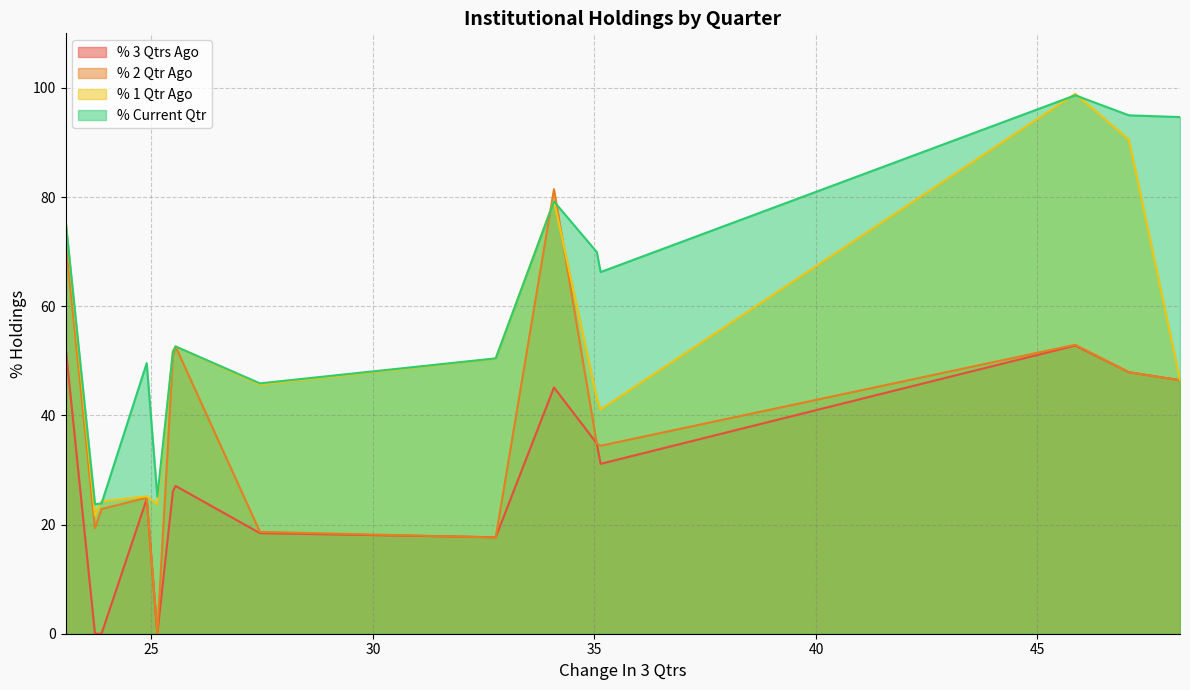

How many data points in % 3 Qtrs Ago are less than 27?

7